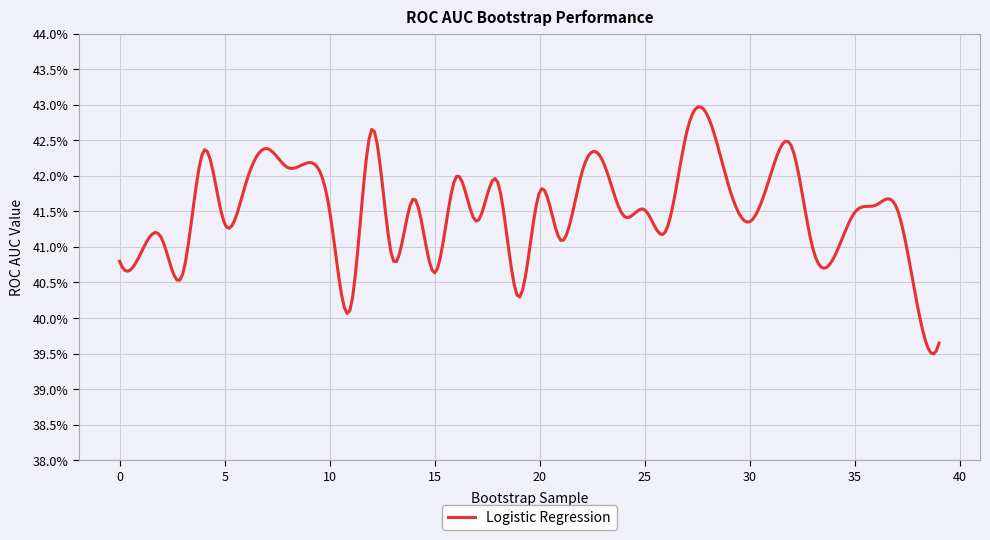

What is the minimum value shown in the chart?

0.4